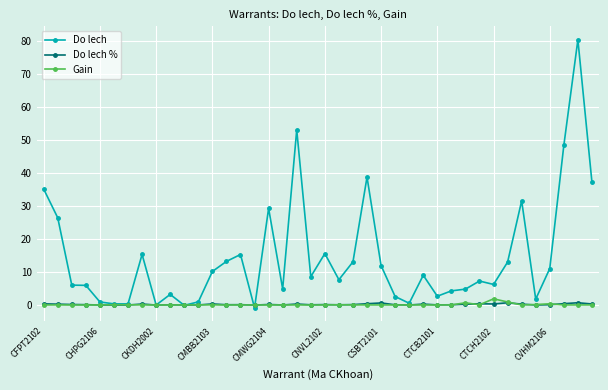

Which series has the widest spread of values?

Do lech